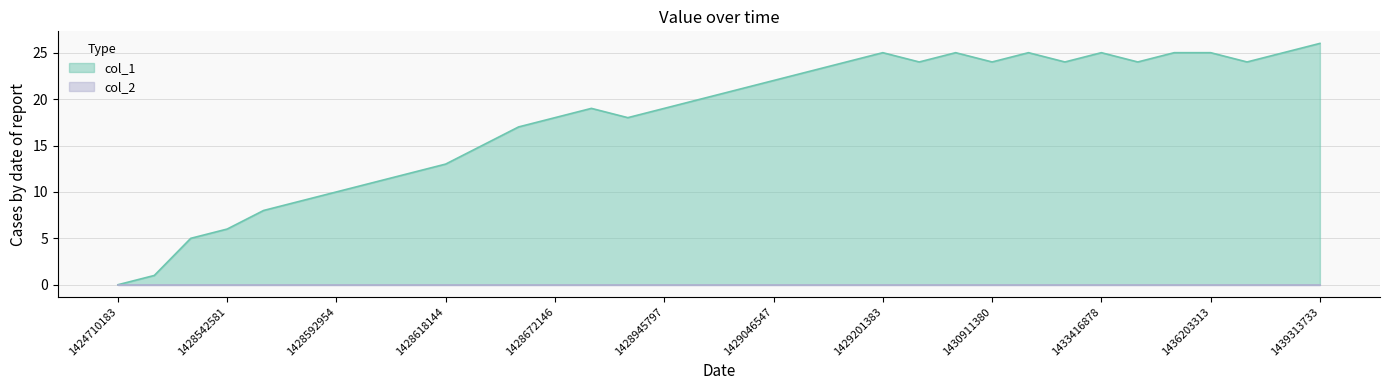

How many values exceed 21?

16